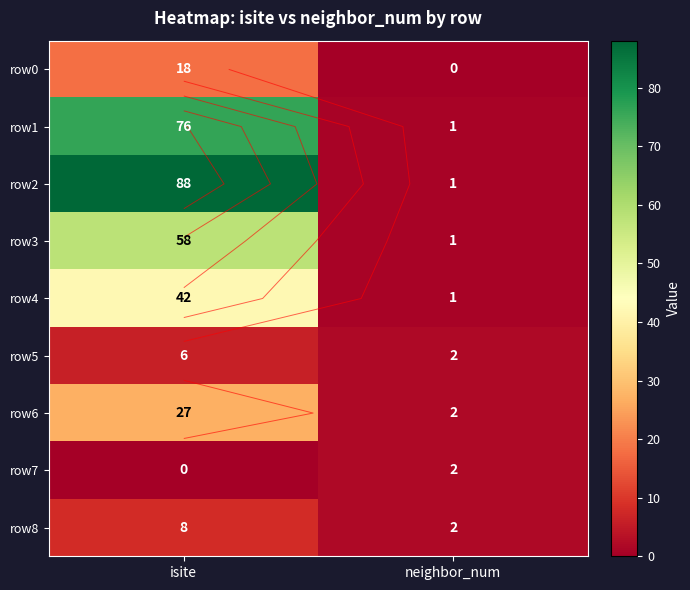

The row8 series shows 2 at isite. True or false?

False